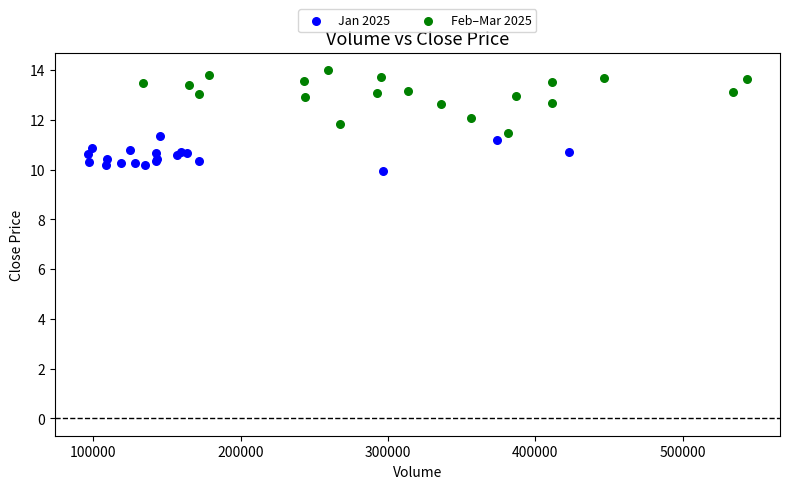

Which series has the widest spread of Y values?

Feb–Mar 2025